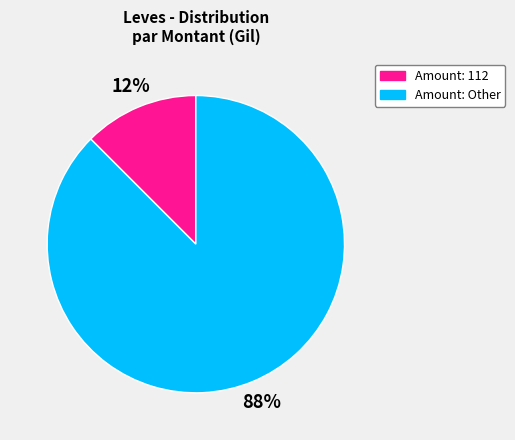

How many segments does this pie chart have?

2